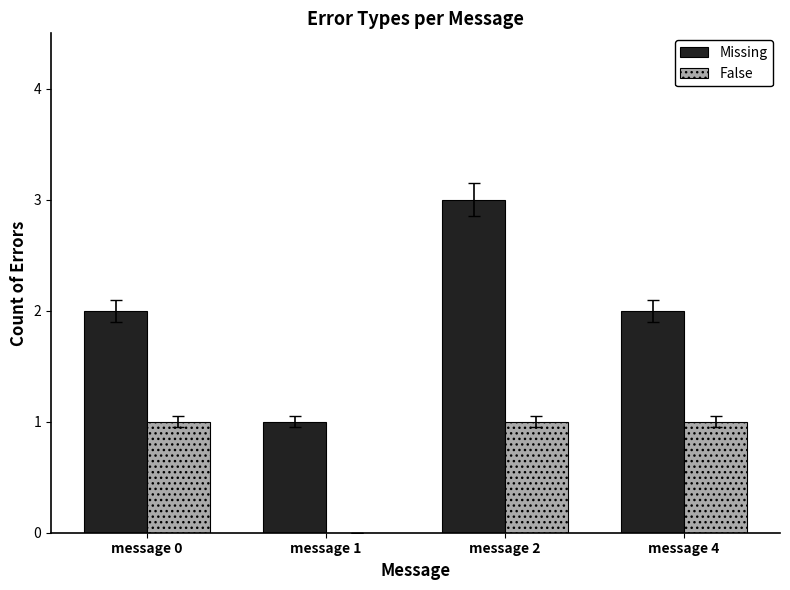

Between message 2 and message 4, which series saw the biggest shift?

Missing